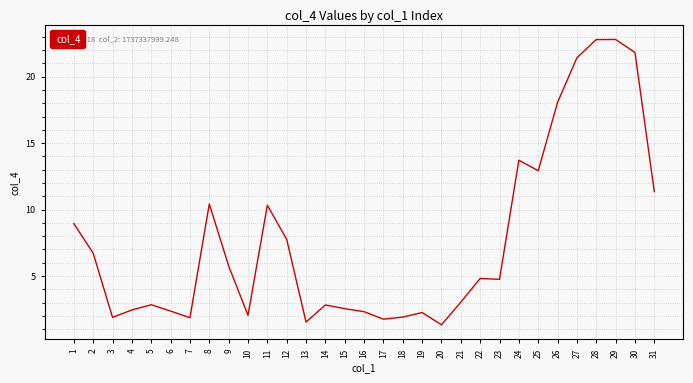

What is the approximate value at 7?

1.9